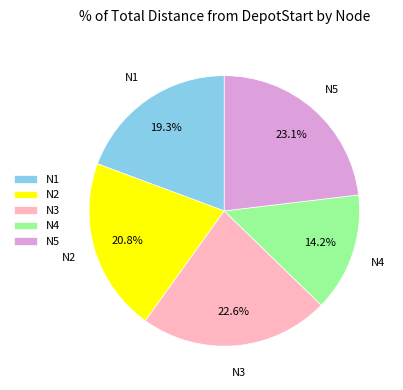

Approximately how many times larger is the value at N2 compared to N4?

1.5